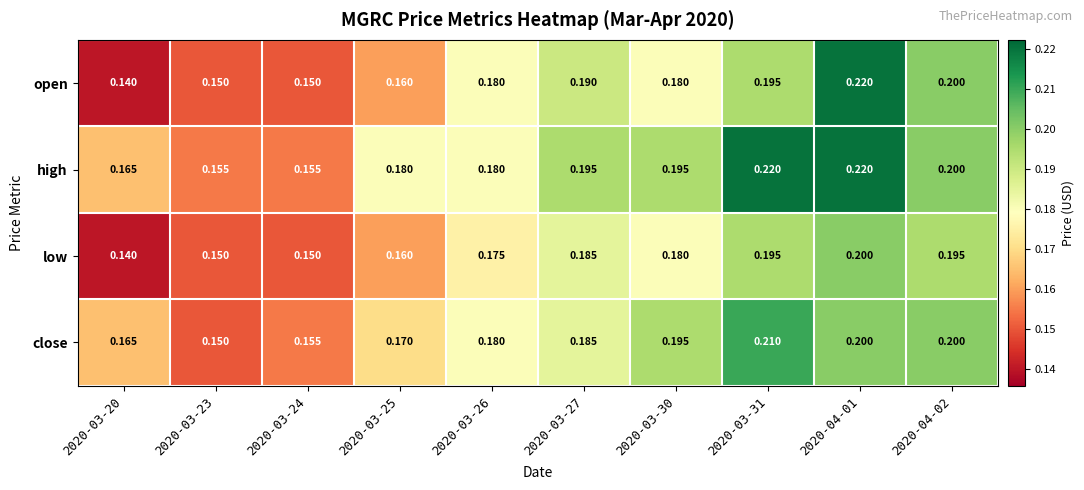

Which series has the largest total across all categories?

high